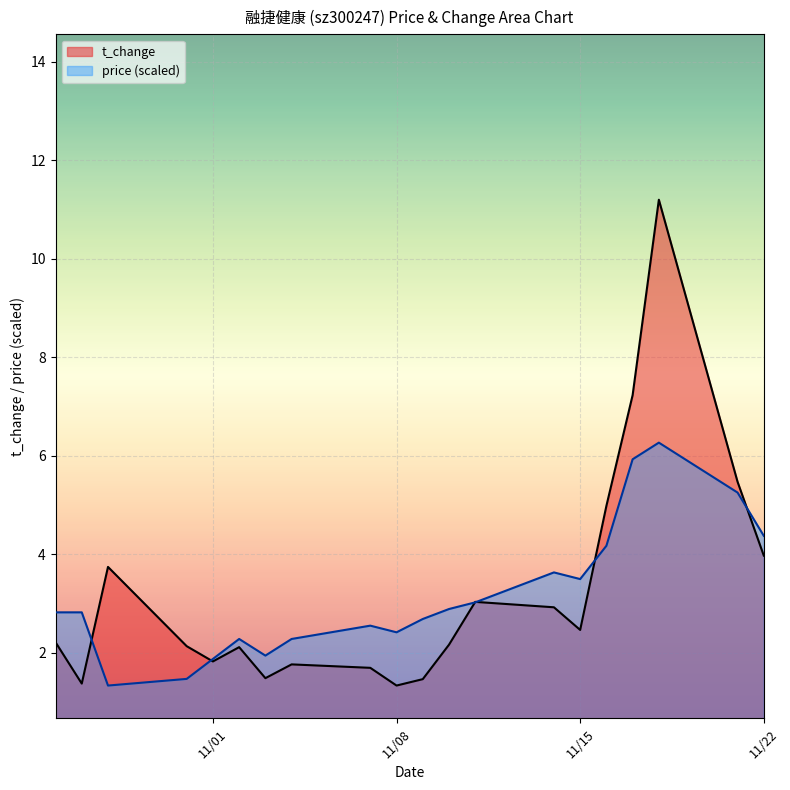

What is the difference between the maximum and minimum values in the t_change series?

9.9